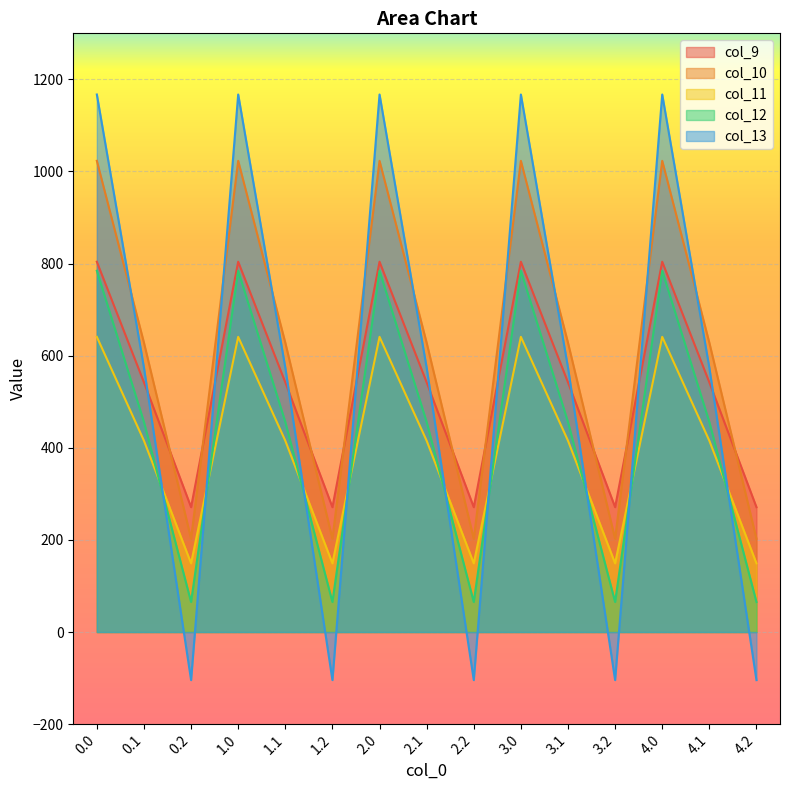

Reading right to left, extract all data points from this chart.

col_9: 271.1	542.1	804.0	271.1	542.1	804.0	271.1	542.1	804.0	271.1	542.1	804.0	271.1	542.1	804.0
col_10: 202.5	628.1	1023.2	202.5	628.1	1023.2	202.5	628.1	1023.2	202.5	628.1	1023.2	202.5	628.1	1023.2
col_11: 149.1	415.4	640.9	149.1	415.4	640.9	149.1	415.4	640.9	149.1	415.4	640.9	149.1	415.4	640.9
col_12: 65.2	456.1	784.4	65.2	456.1	784.4	65.2	456.1	784.4	65.2	456.1	784.4	65.2	456.1	784.4
col_13: -104.4	574.0	1167.2	-104.4	574.0	1167.2	-104.4	574.0	1167.2	-104.4	574.0	1167.2	-104.4	574.0	1167.2